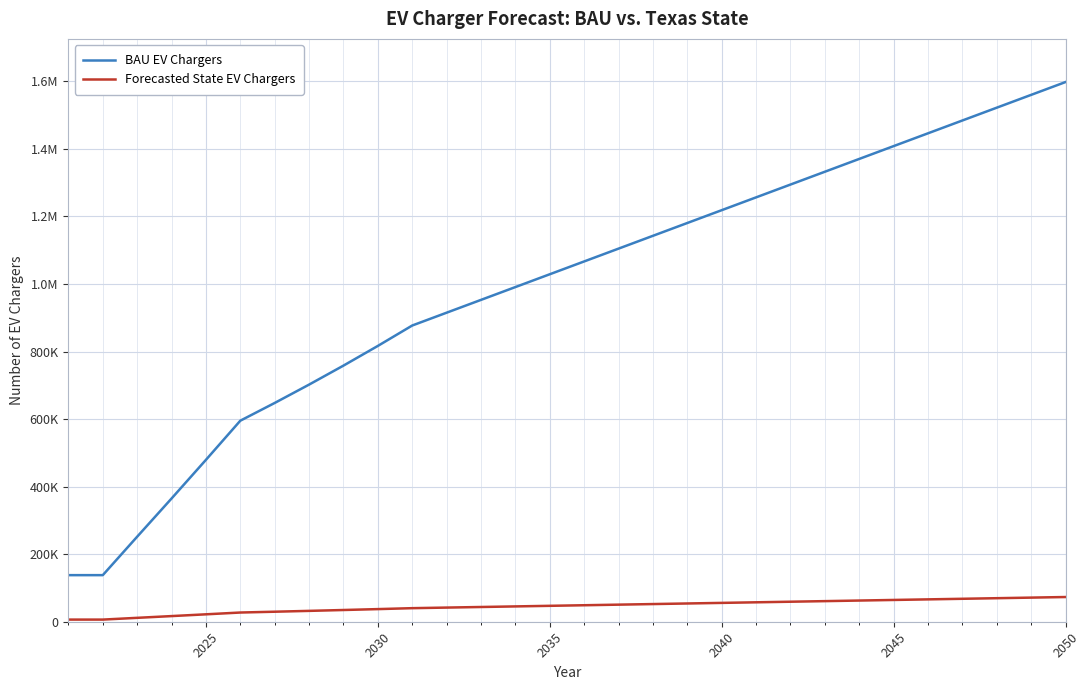

What are all the series names shown in the legend?

BAU EV Chargers, Forecasted State EV Chargers